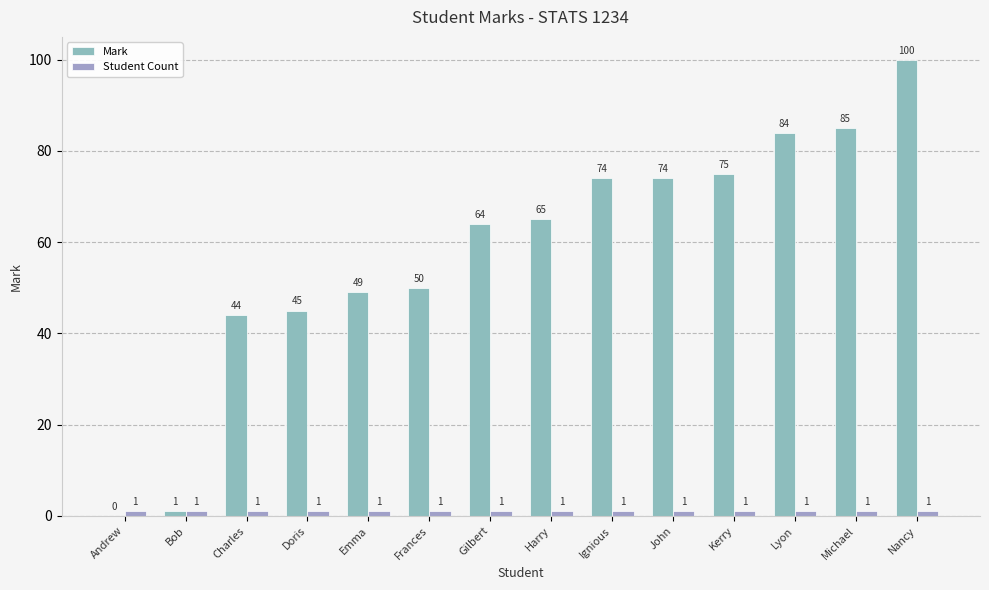

List the series in order of their overall mean, lowest first.

Student Count, Mark